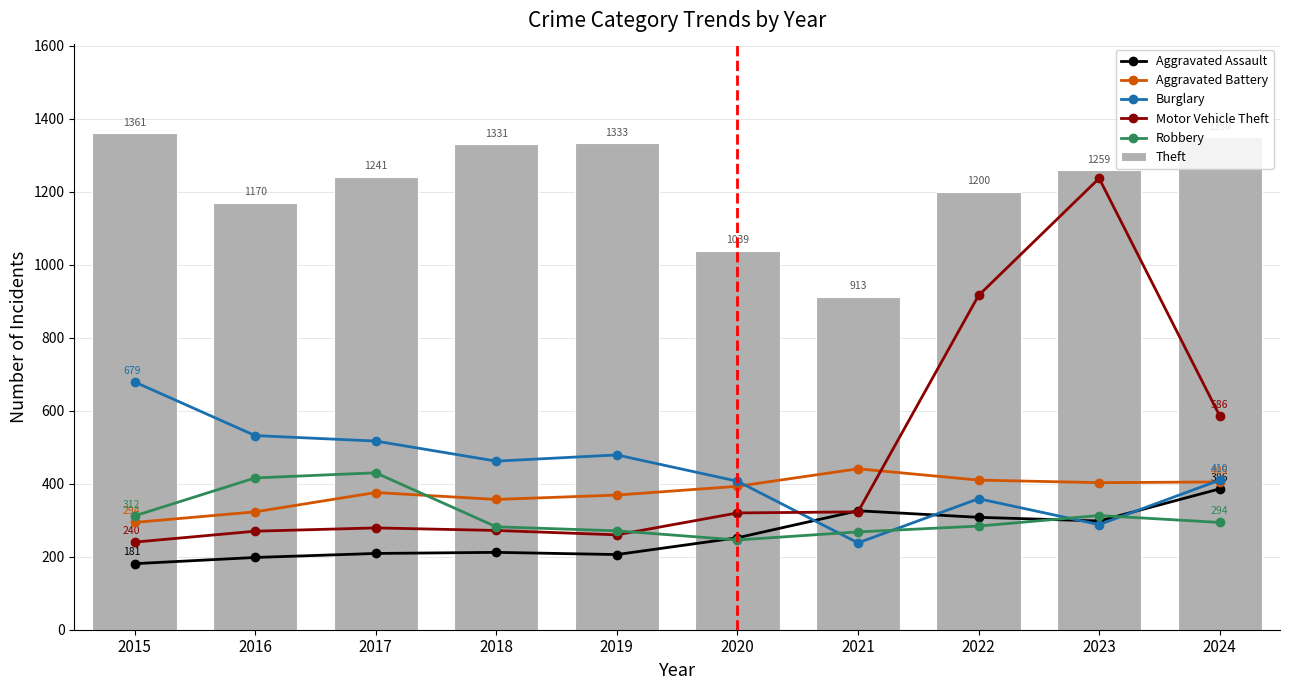

Which series changed the most between 2020 and 2023?

Motor Vehicle Theft